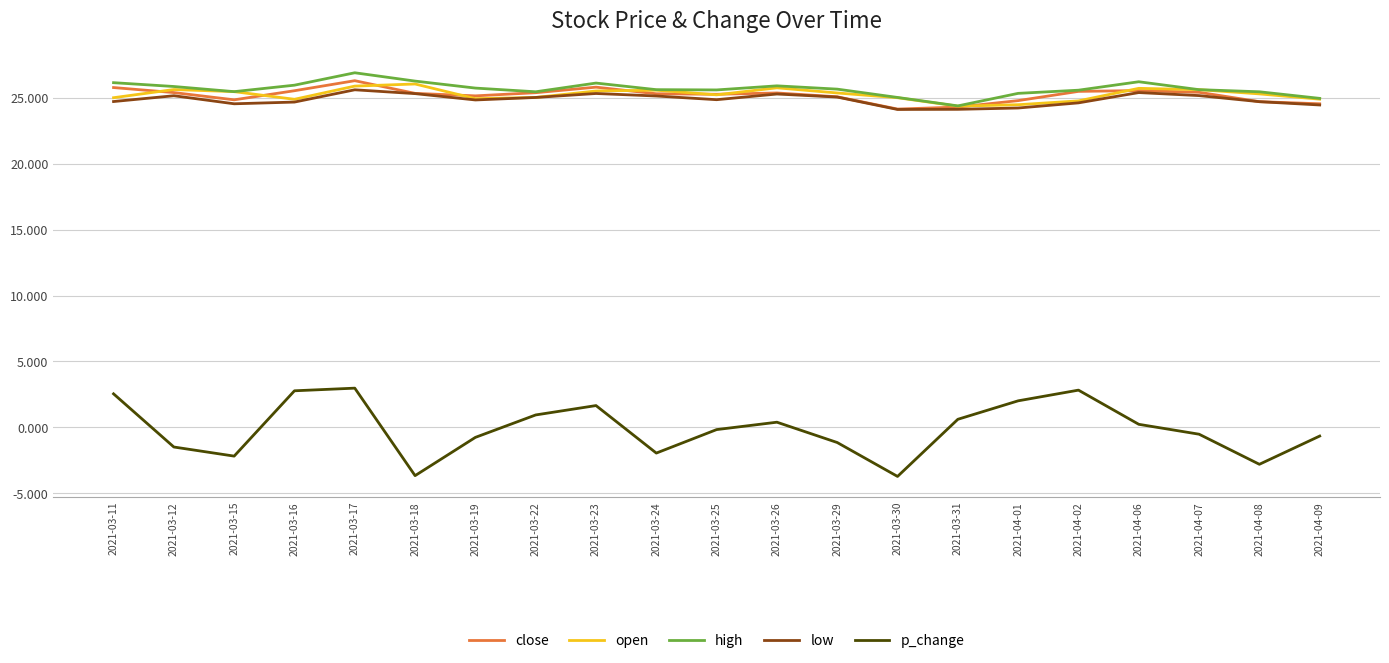

At which category does close reach its first local valley?

2021-03-15